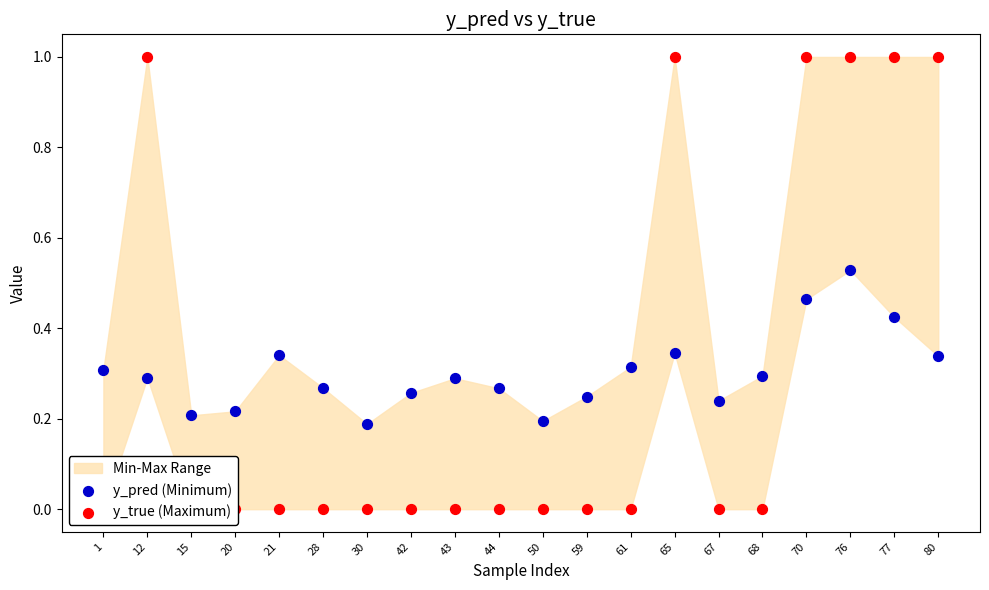

At how many categories does at least one series exceed 0?

20